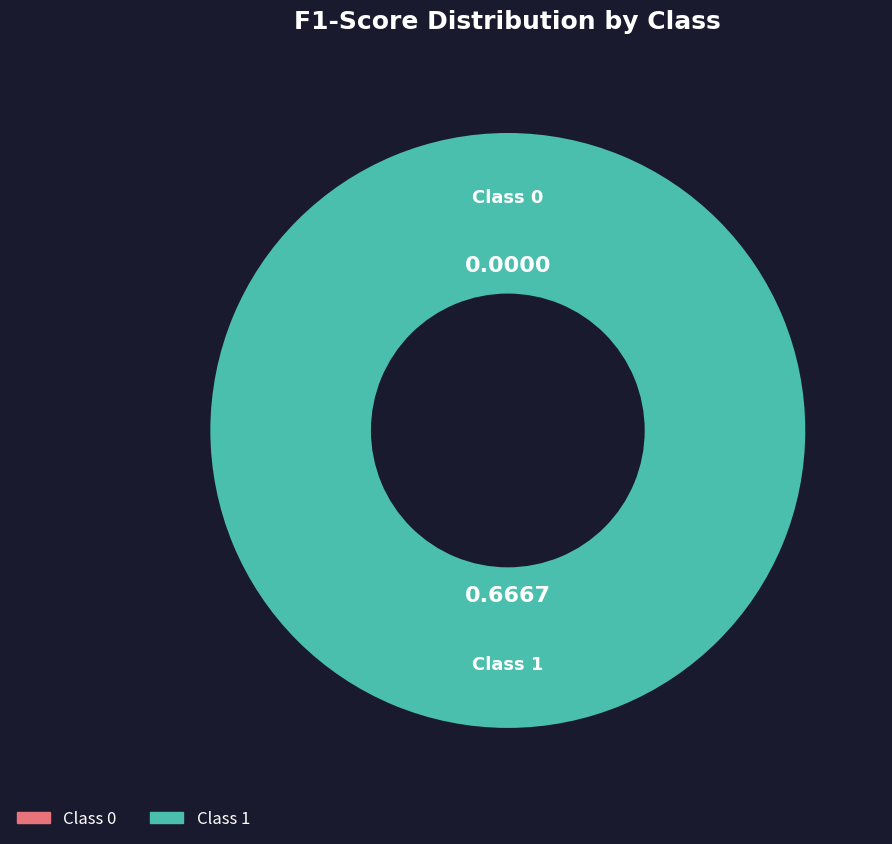

Combined, do 0 and 1 account for over 50%?

Yes